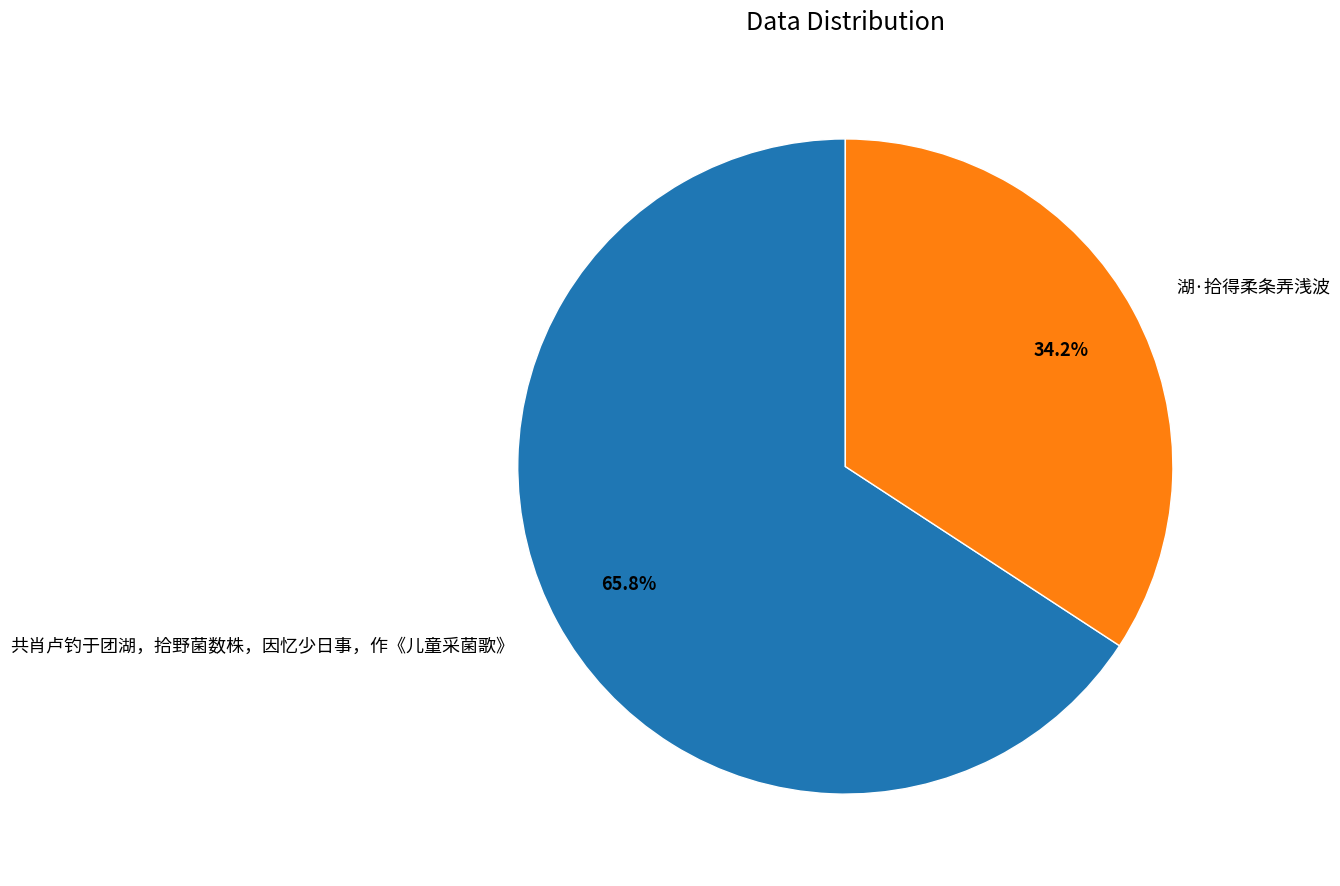

Which category has the biggest portion of the pie?

共肖卢钓于团湖，拾野菌数株，因忆少日事，作《儿童采菌歌》